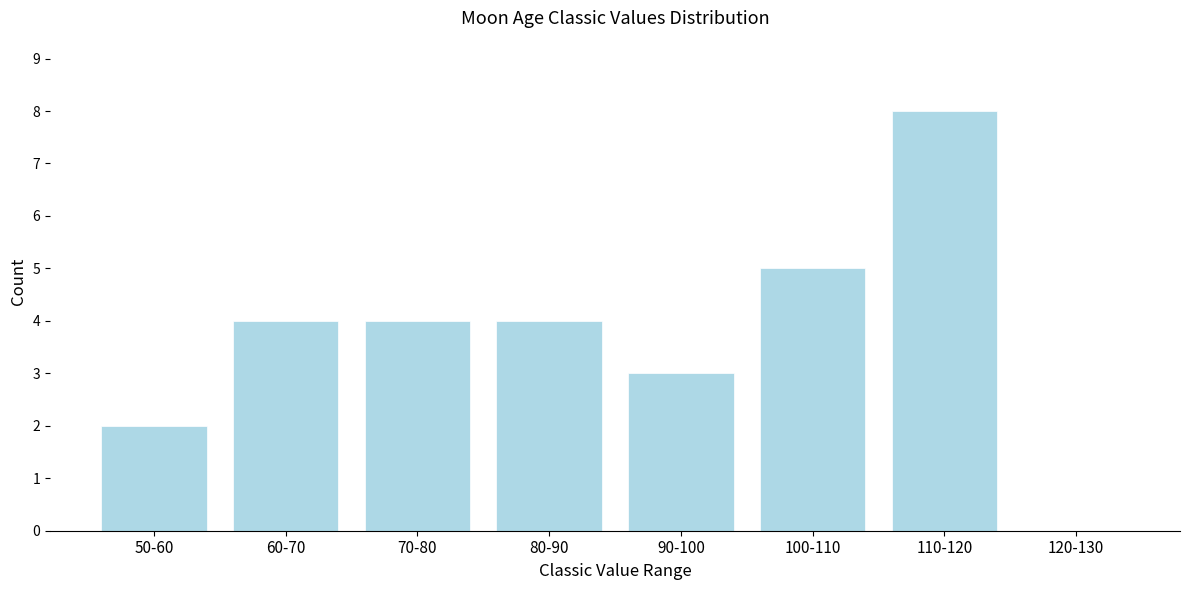

Reading left to right, what are all the values shown in this chart?

50-60=2	60-70=4	70-80=4	80-90=4	90-100=3	100-110=5	110-120=8	120-130=0